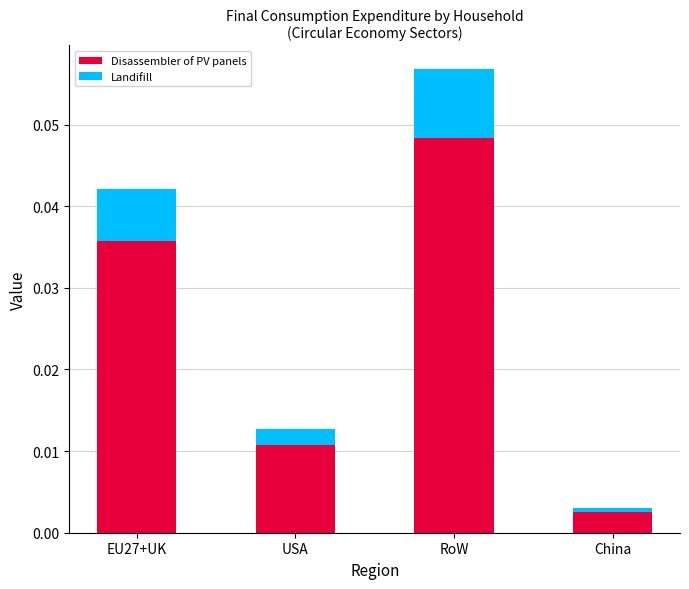

Where is Disassembler of PV panels nearest to the value 0?

China